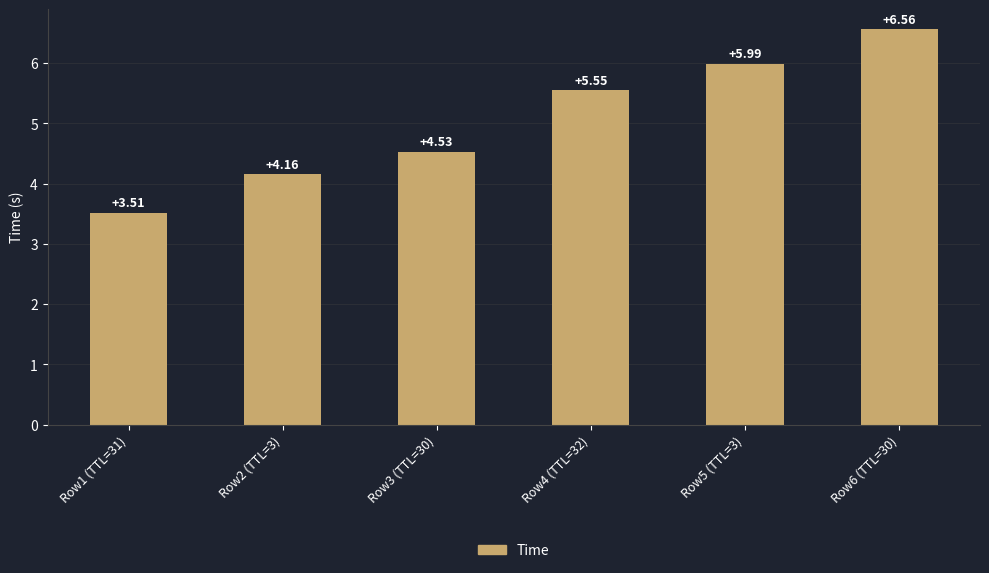

Where is the data nearest to the value 5?

Row3 (TTL=30)